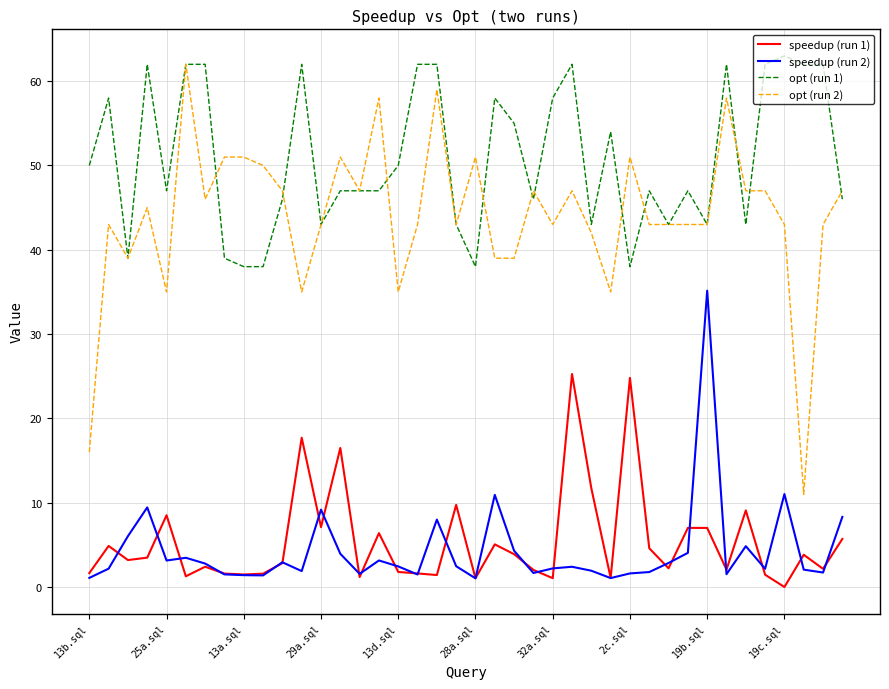

True or false: speedup (run 2) and opt (run 2) intersect in this chart.

False